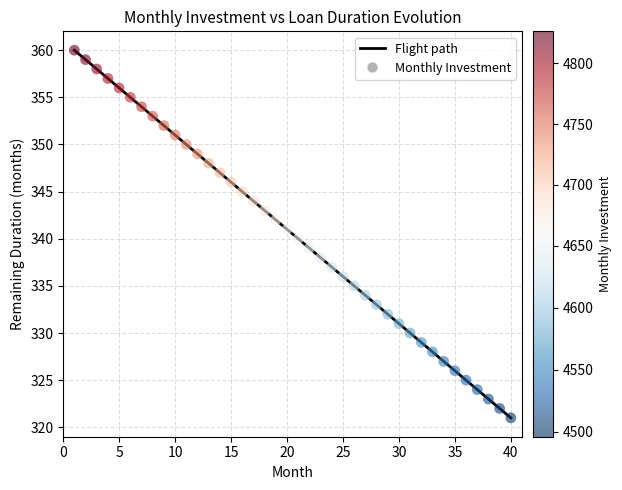

What is the smallest value displayed?

321